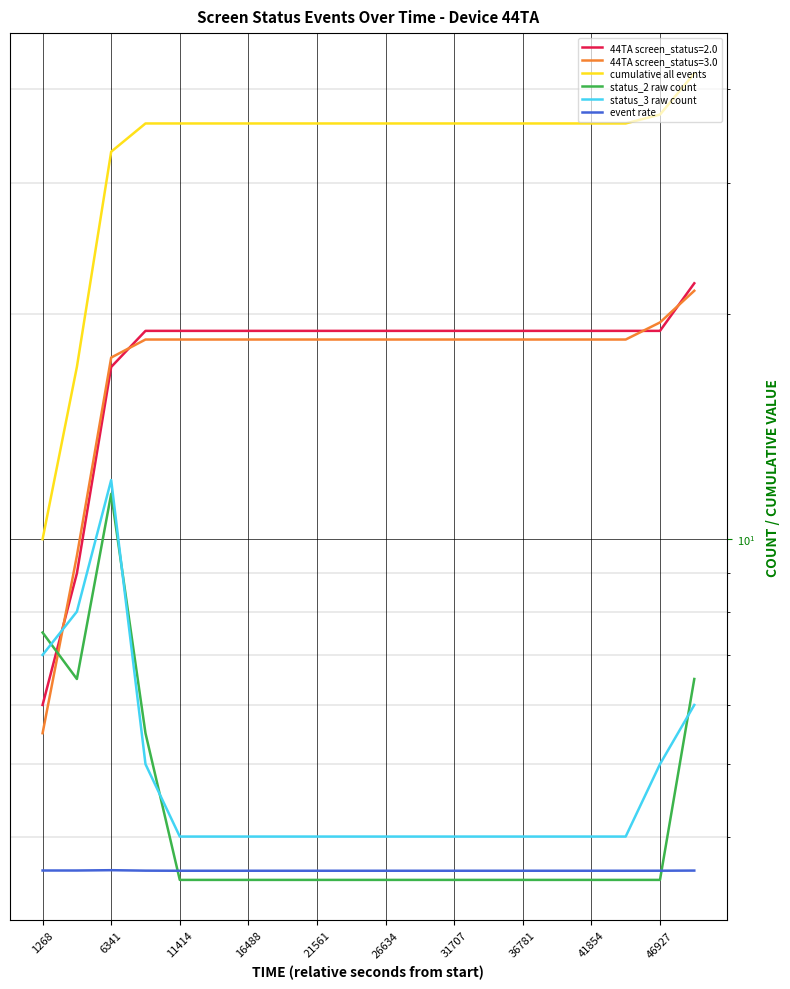

True or false: cumulative all events and status_3 raw count cross at least once.

False